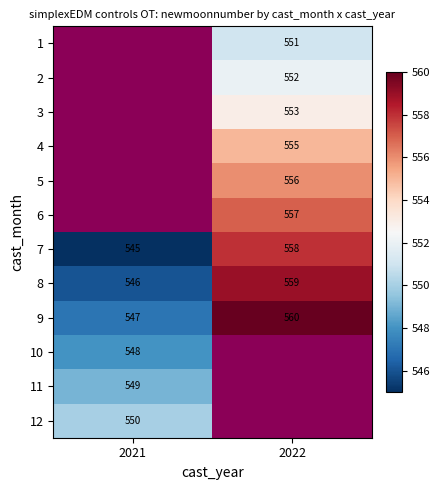

Which has a higher value, 2021 or 2022?

2022